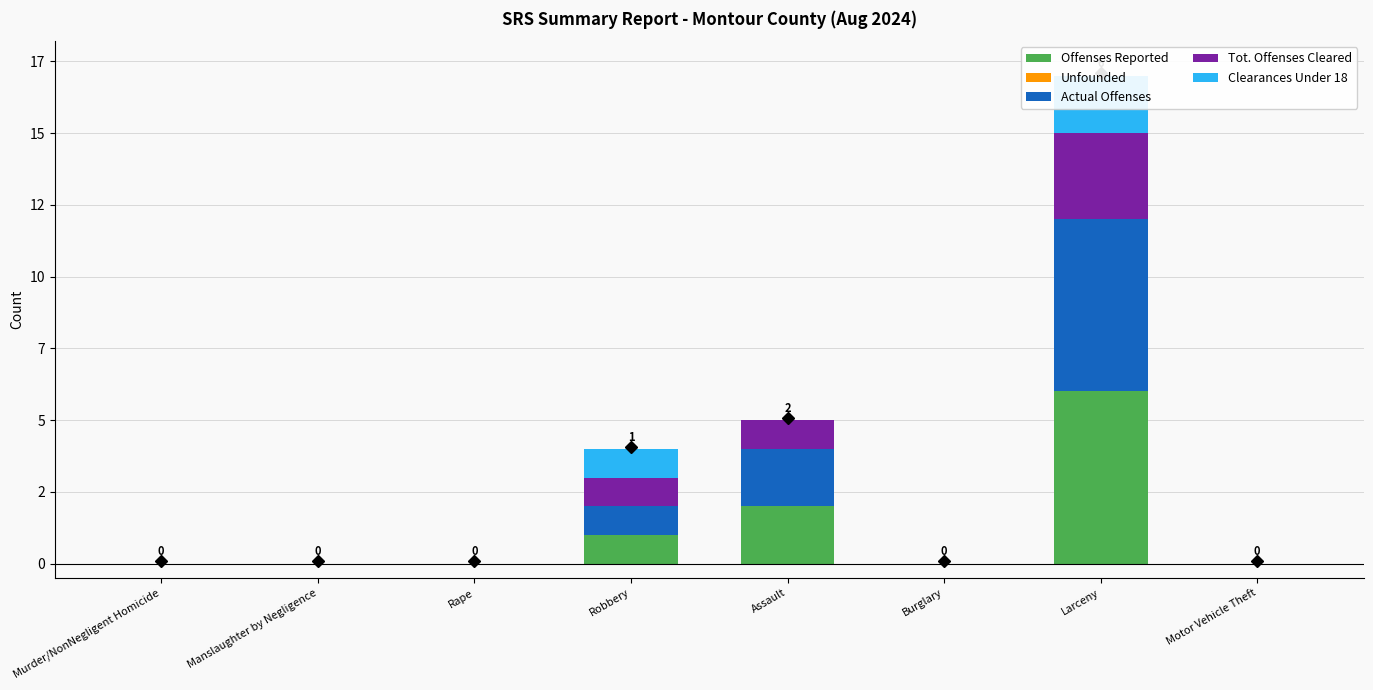

Rank the series at Manslaughter by Negligence from lowest to highest value.

Offenses Reported, Unfounded, Actual Offenses, Tot. Offenses Cleared, Clearances Under 18